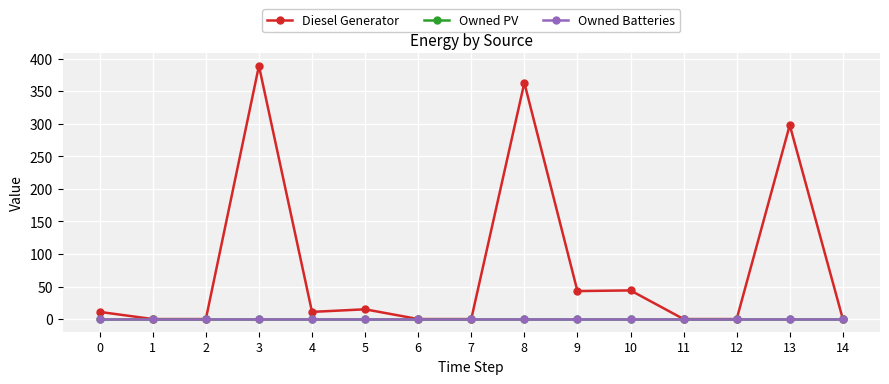

What are all the series names shown in the legend?

Diesel Generator, Owned PV, Owned Batteries